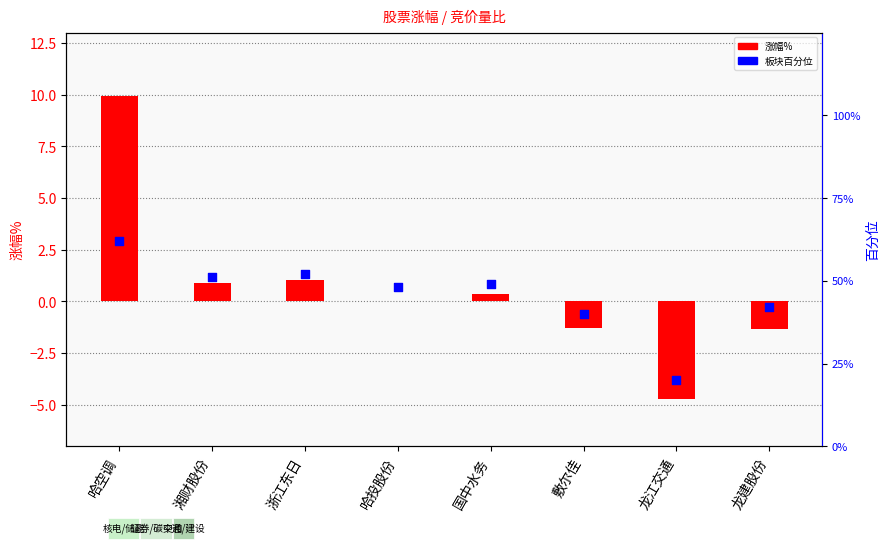

Which series contains the lowest Y value?

涨幅%